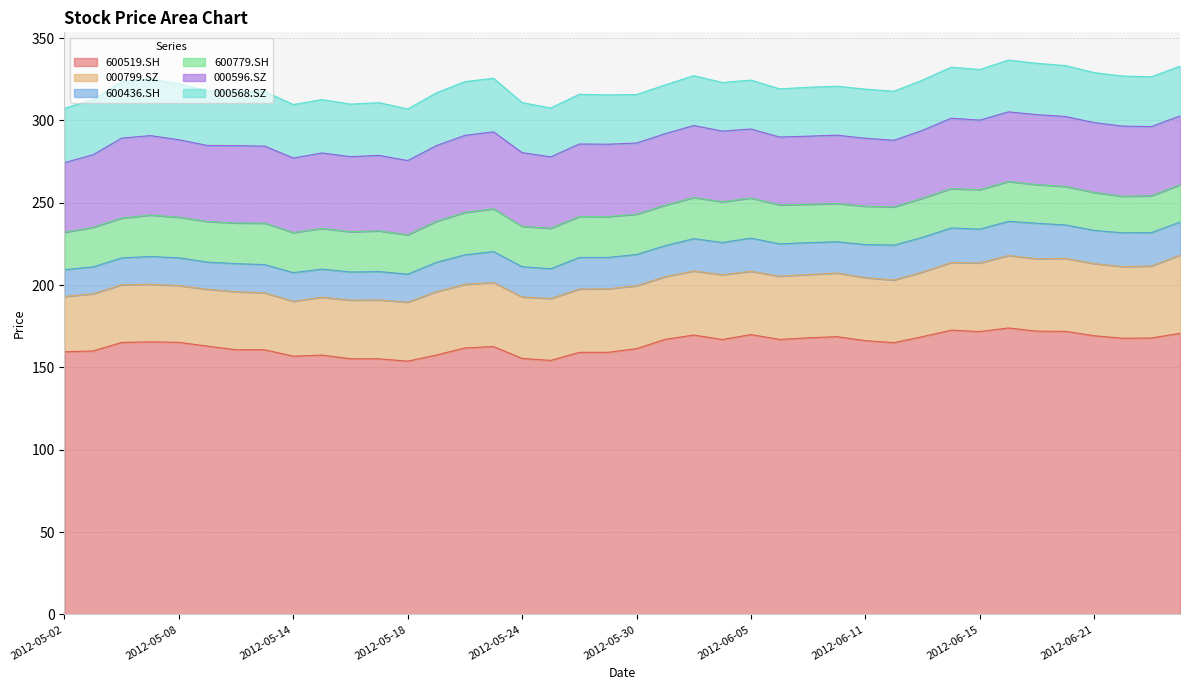

True or false: 000596.SZ has a value of 41.8 at 2012-06-27.

True